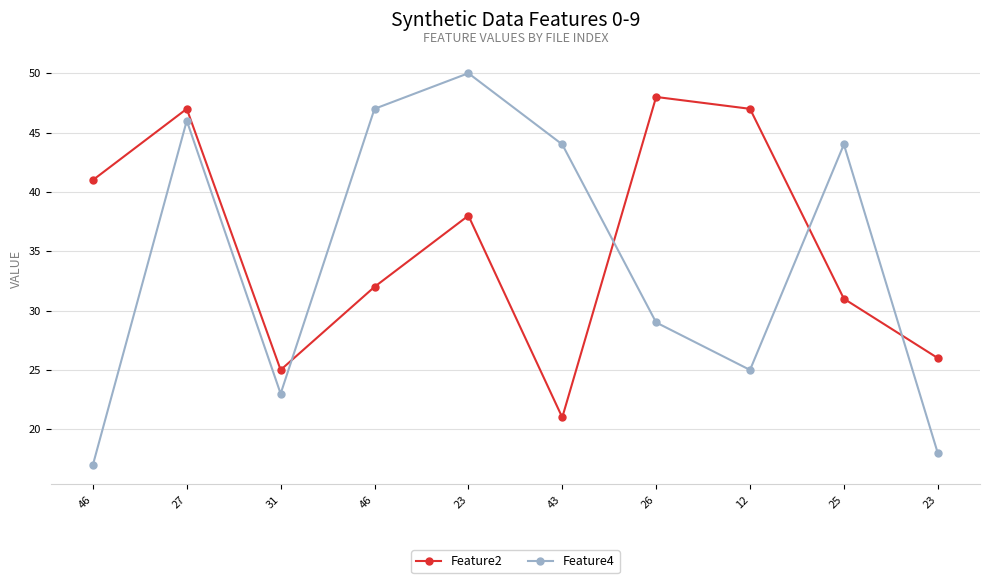

Reading right to left, extract all data points from this chart.

Feature2: 23=26	25=31	12=47	26=48	43=21	23=38	46=32	31=25	27=47	46=41
Feature4: 23=18	25=44	12=25	26=29	43=44	23=50	46=47	31=23	27=46	46=17